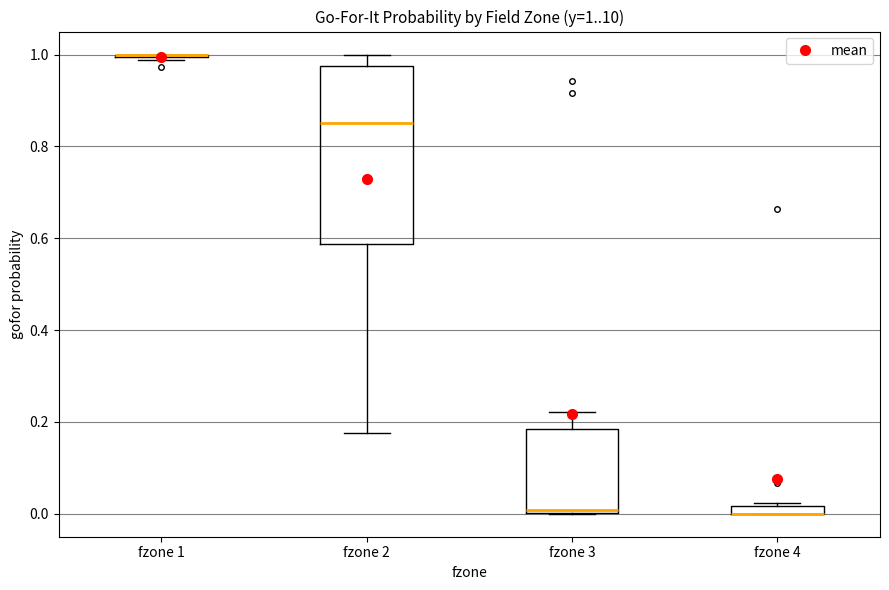

Which box is the tallest, from its lower edge to its upper edge?

fzone 2